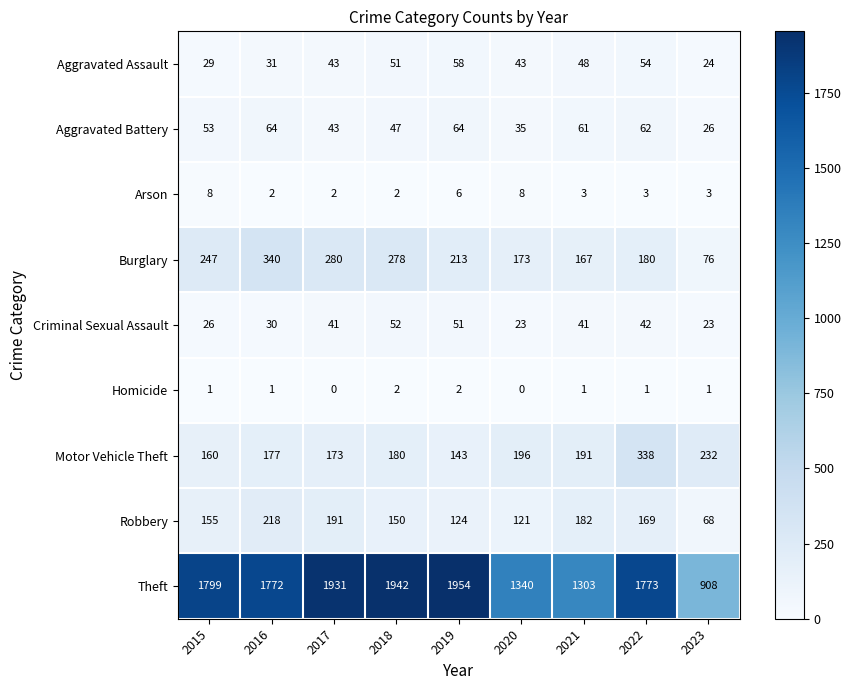

What value does the Arson series have at 2023?

3